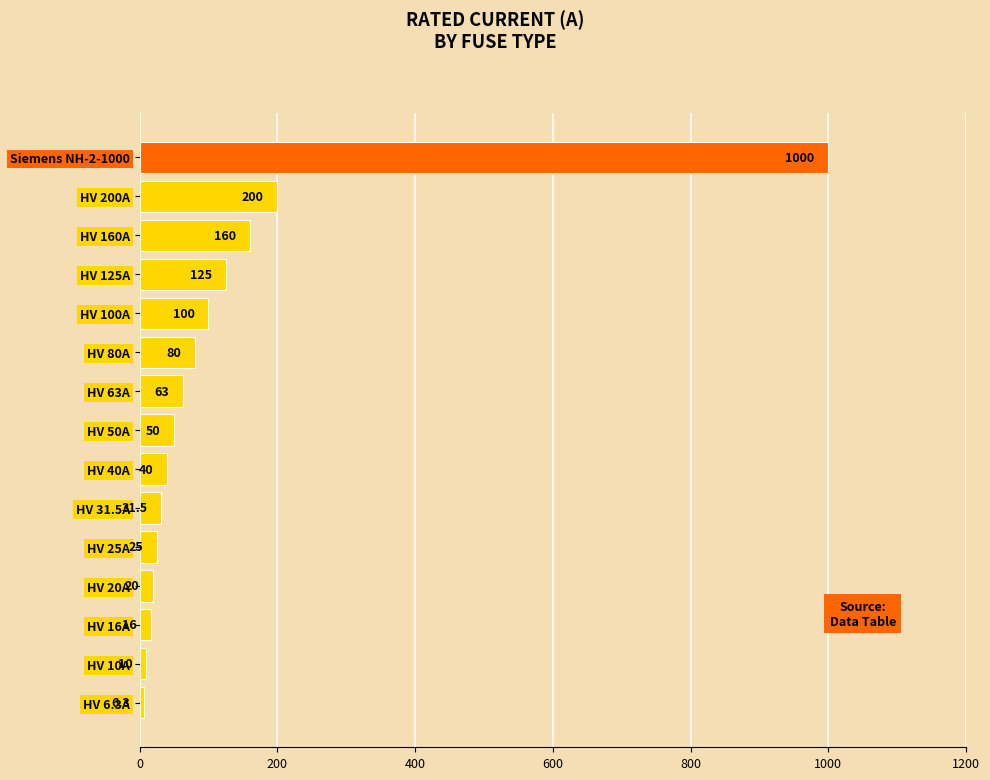

What is the difference between the maximum and second lowest values?

990.0